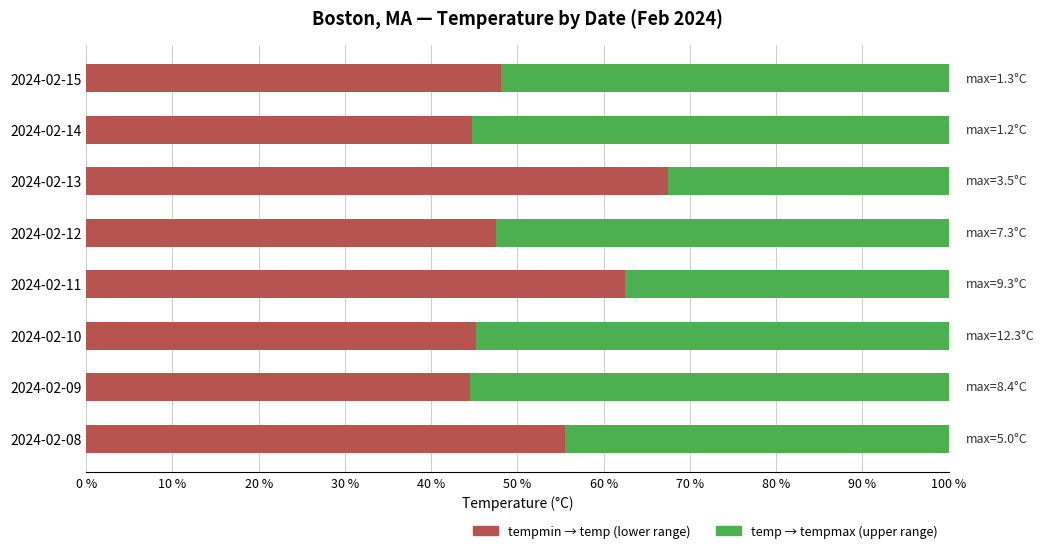

How many data points does each series have?

8